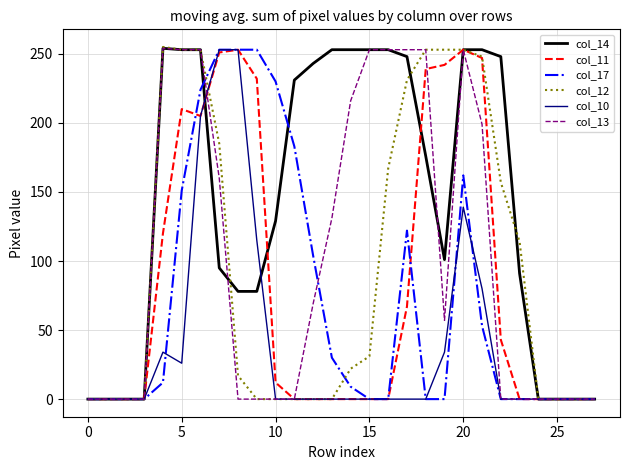

What are all the series names shown in the legend?

col_14, col_11, col_17, col_12, col_10, col_13